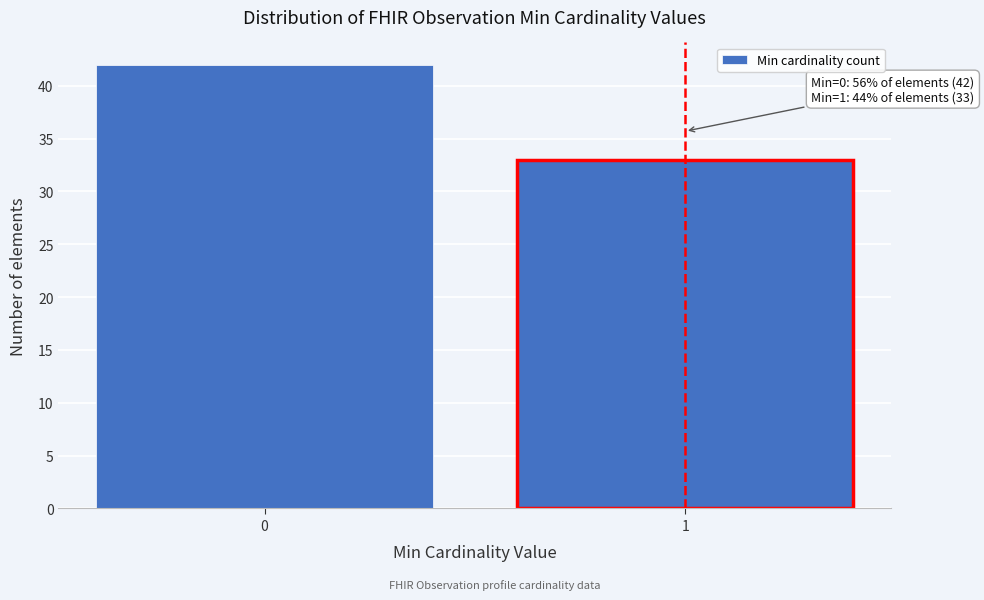

Reading left to right, extract all data points from this chart.

0=42	1=33